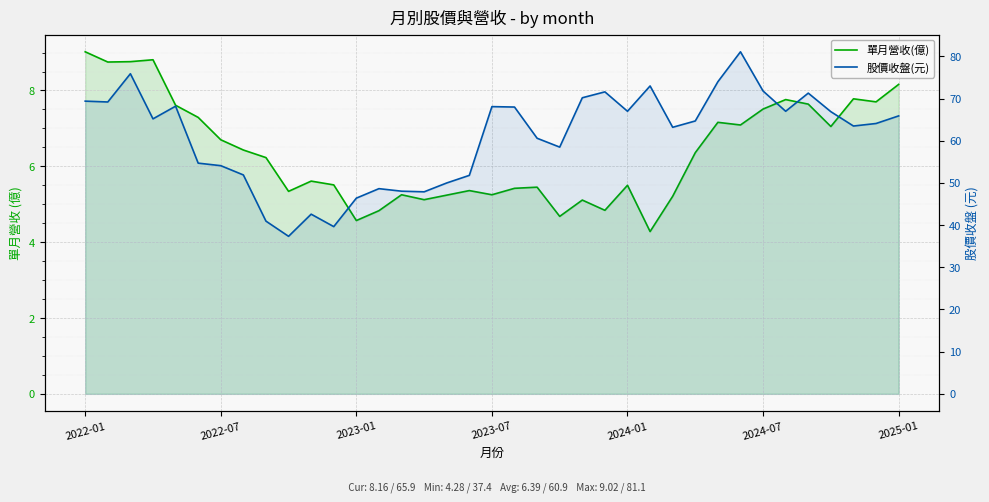

Which has a higher value, 18 or 32?

32